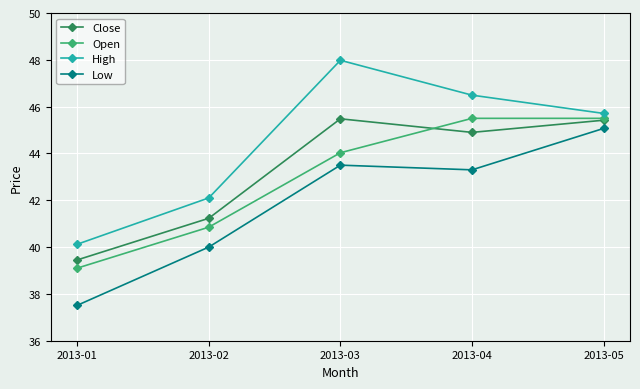

What are all the series names shown in the legend?

Close, Open, High, Low